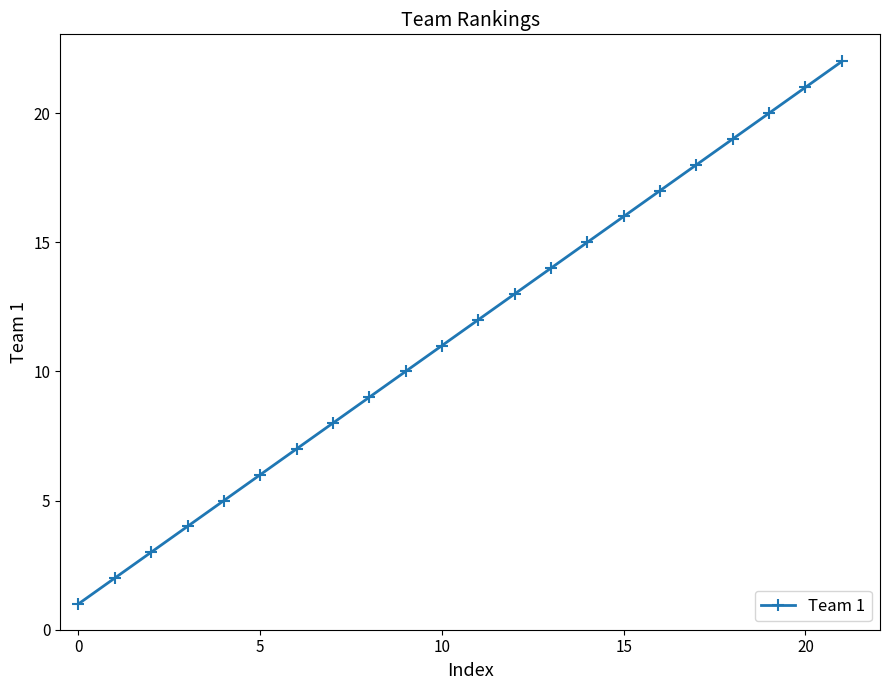

Reading left to right, extract all data points from this chart.

1	2	3	4	5	6	7	8	9	10	11	12	13	14	15	16	17	18	19	20	21	22